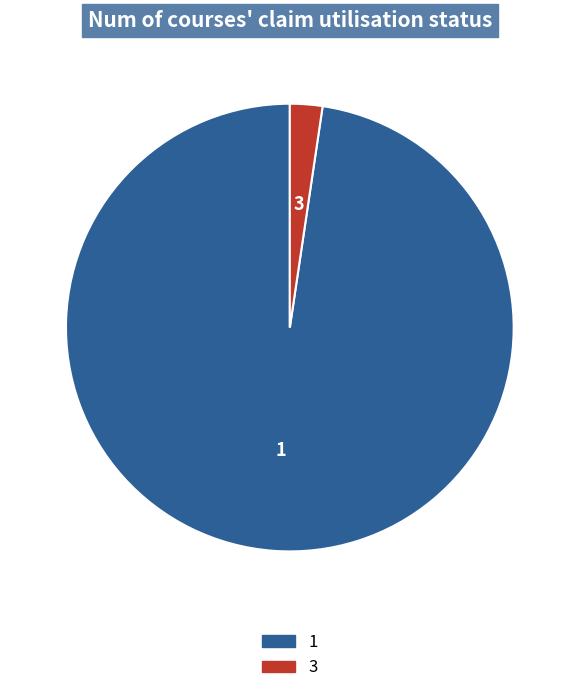

How many slices are in this pie chart?

2